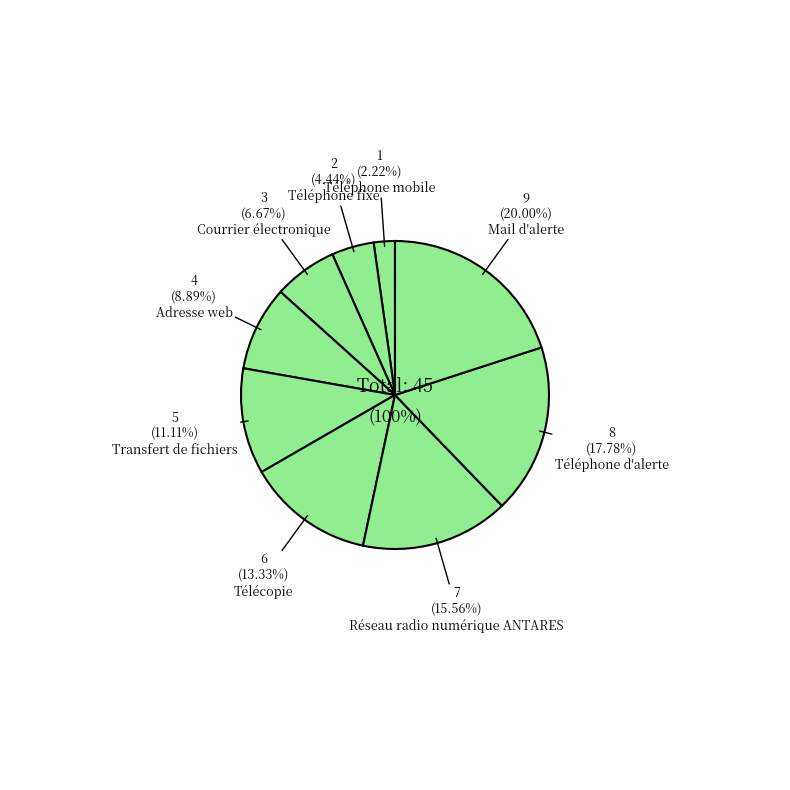

The Mail d'alerte slice represents 5% of the pie. True or false?

False